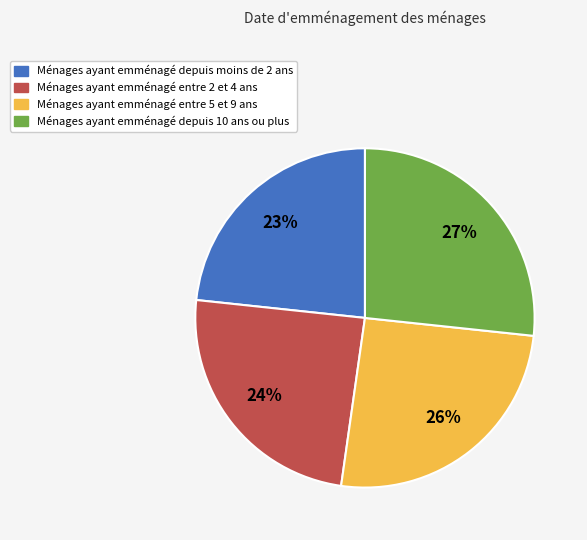

Does any single category account for the majority?

No